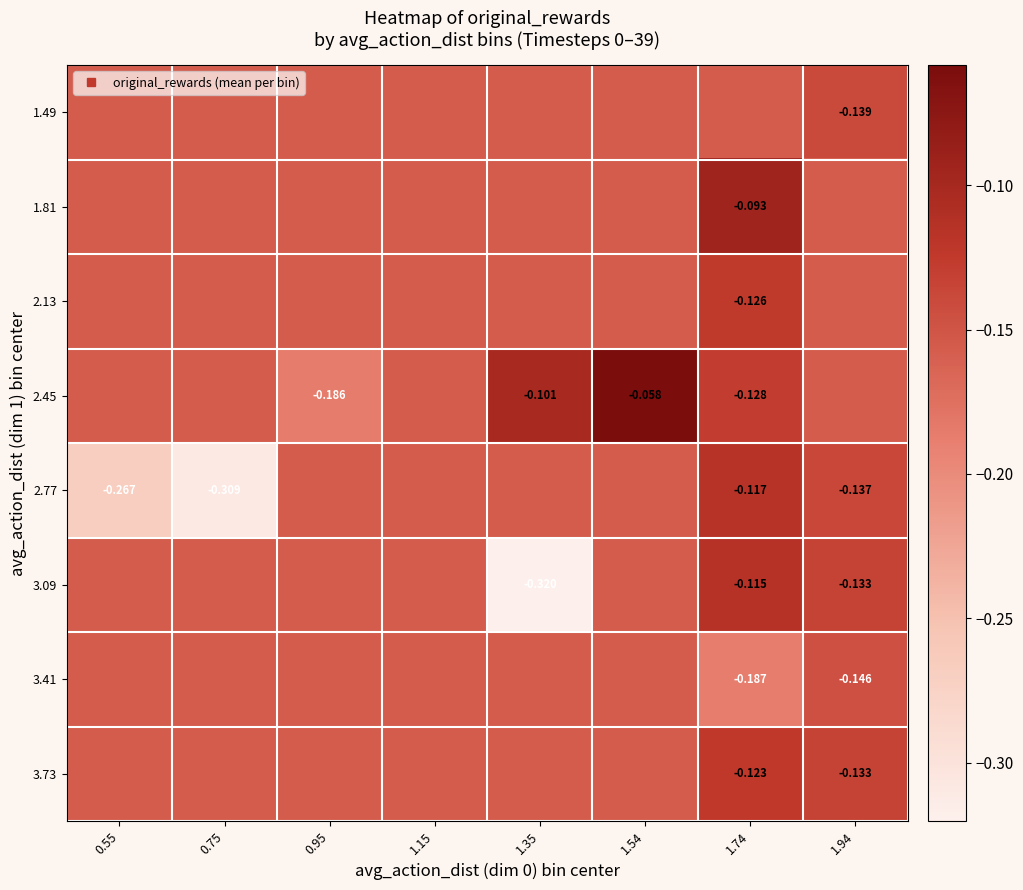

What is the difference between the maximum and second lowest values in the 2.77 series?

0.2